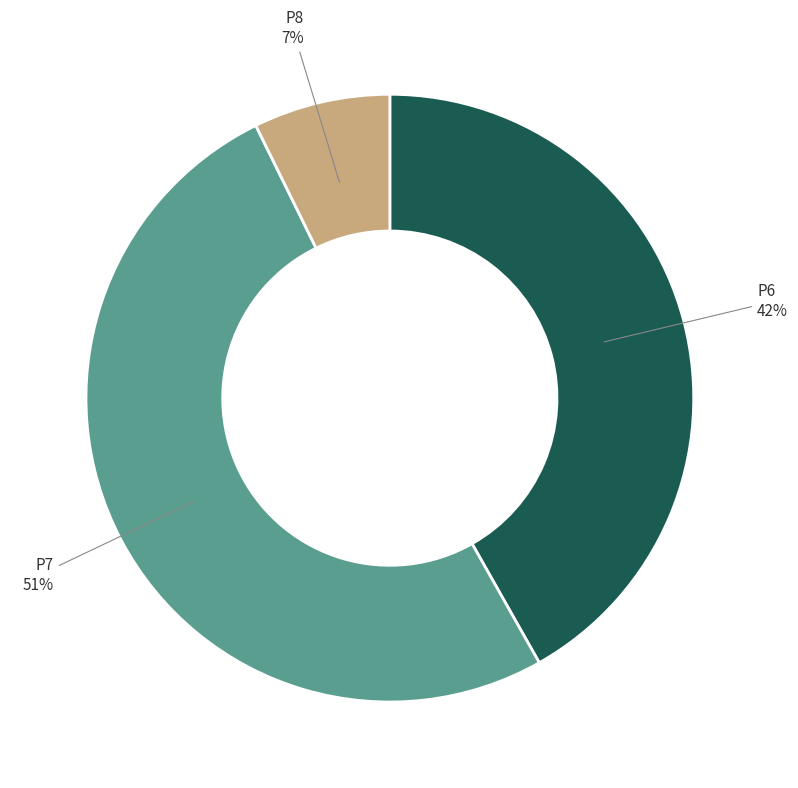

Rank the categories by value from highest to lowest.

P7, P6, P8